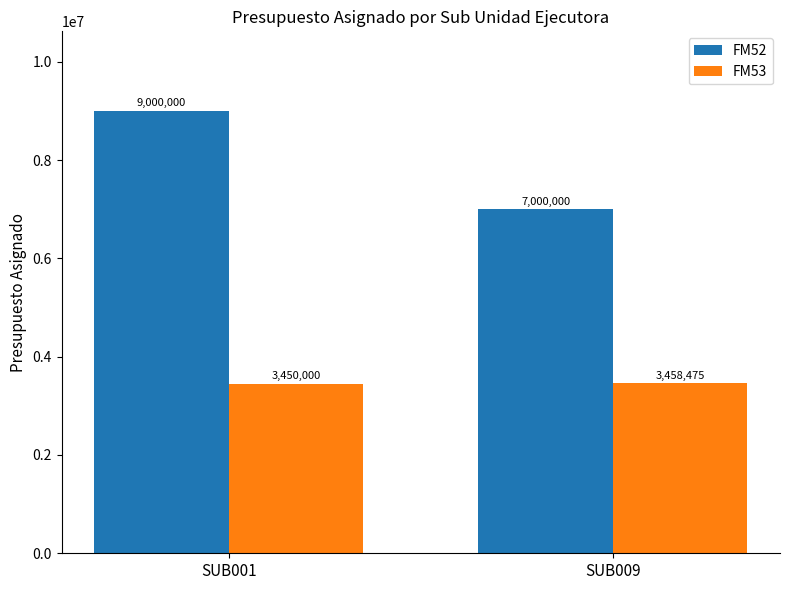

What is the sum of the FM53 values at SUB001 and SUB009?

6908475